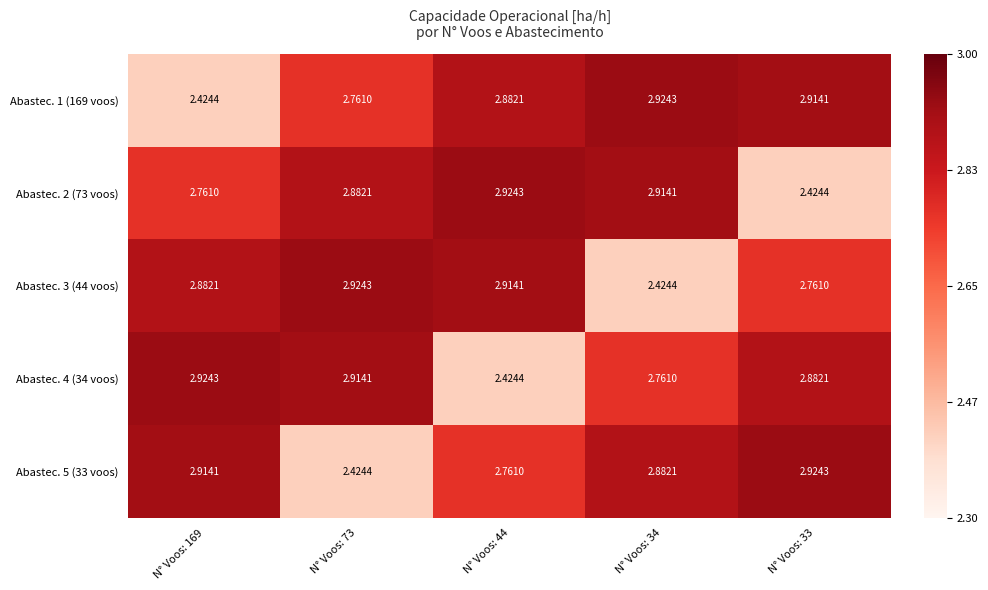

How many categories are shown in the chart?

5